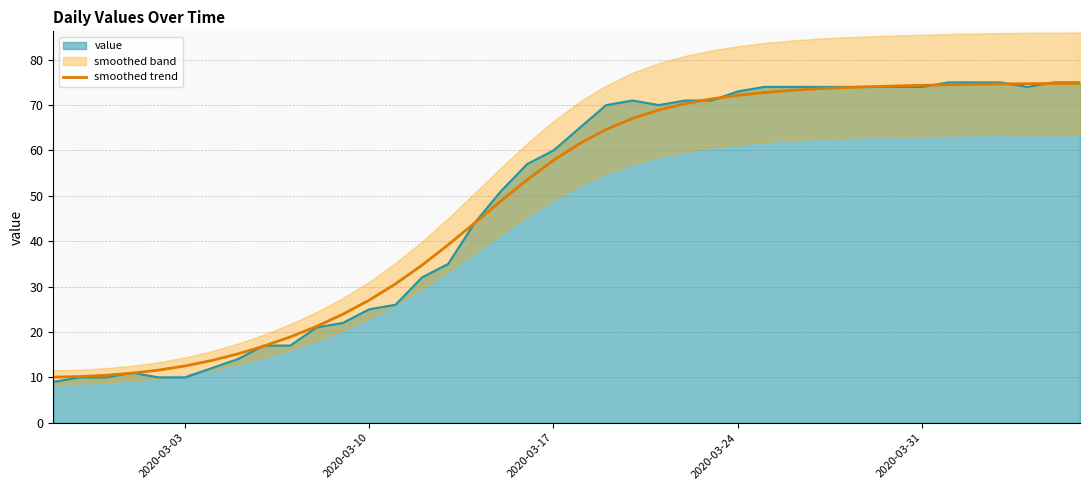

What is the highest value of the value series?

75.0